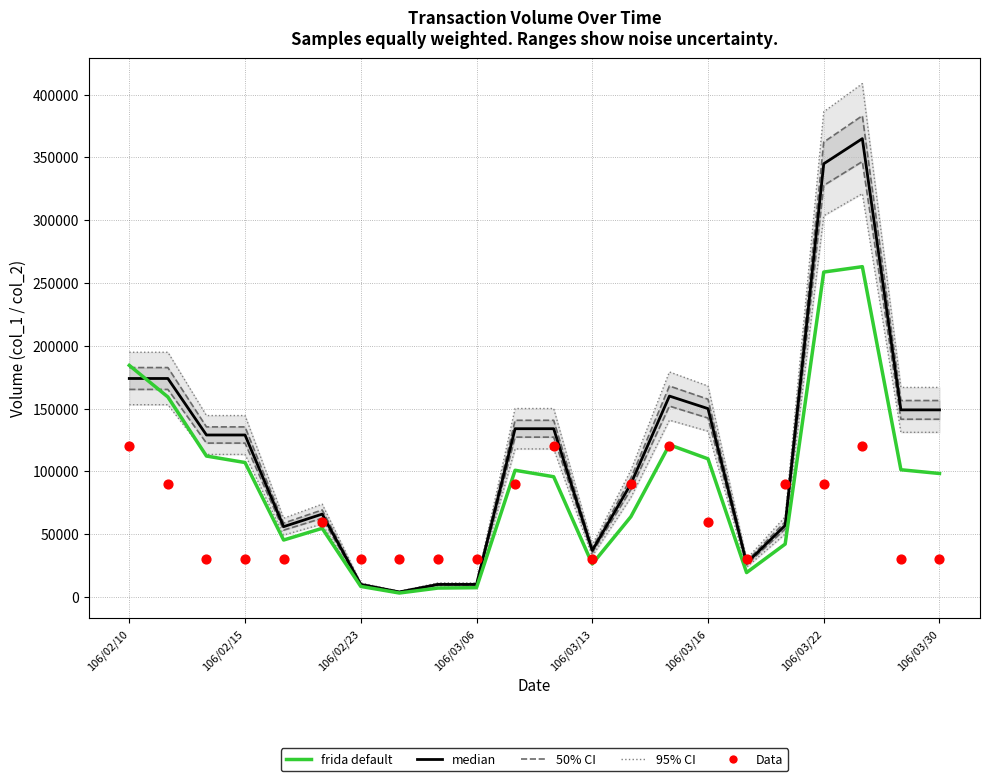

What are all the series names shown in the legend?

95% CI, 50% CI, median, frida default, Data